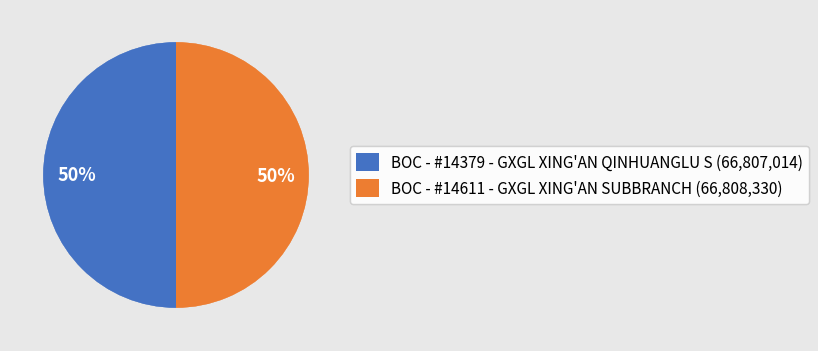

Count the number of slices in the pie.

2